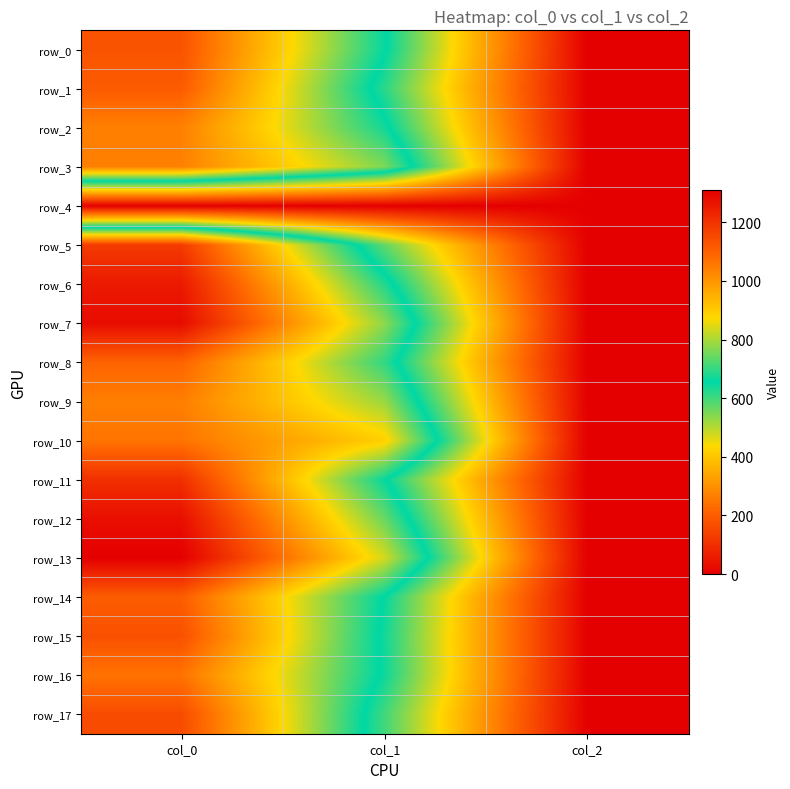

How many data points in row_14 are less than 651?

1